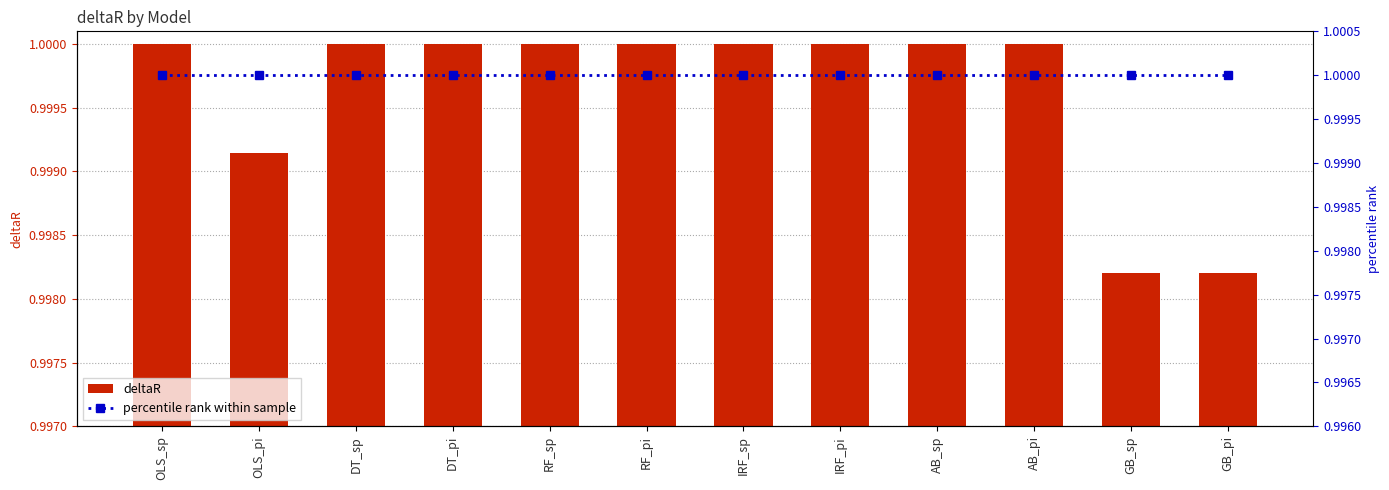

Which has a higher value, RF_sp or RF_pi?

RF_sp